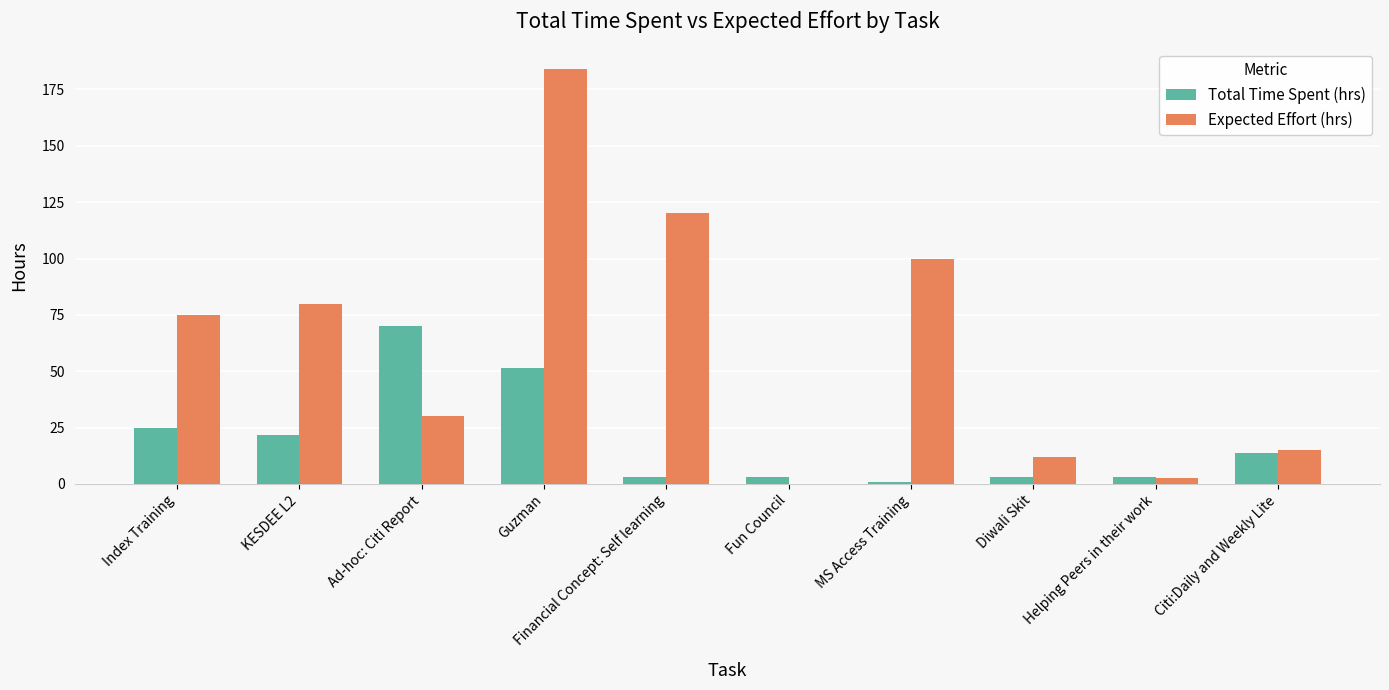

Between Ad-hoc: Citi Report and Guzman, which series saw the biggest shift?

Expected Effort (hrs)